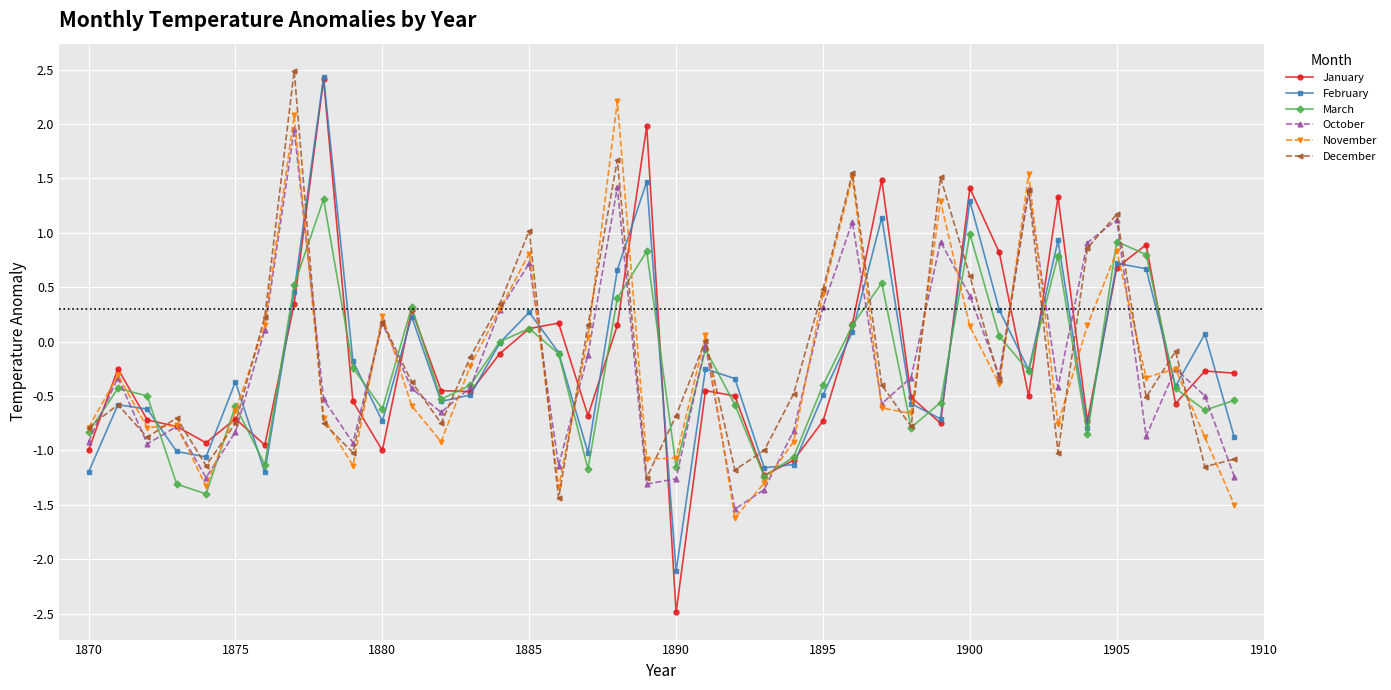

True or false: January has more than 1 points higher than both neighbors.

True